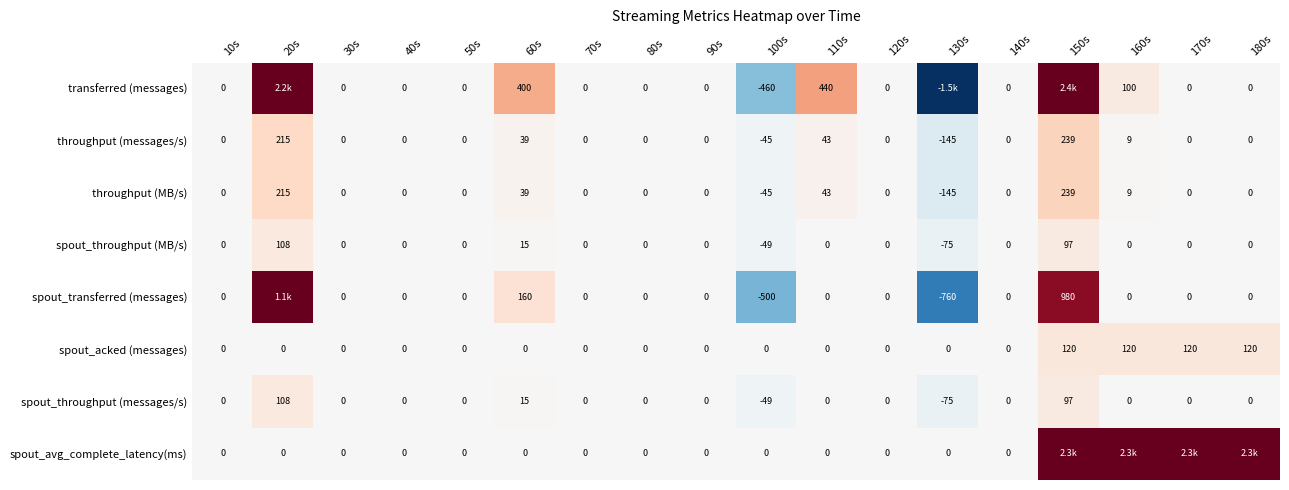

Where is spout_throughput (messages/s) nearest to the value 16?

60s